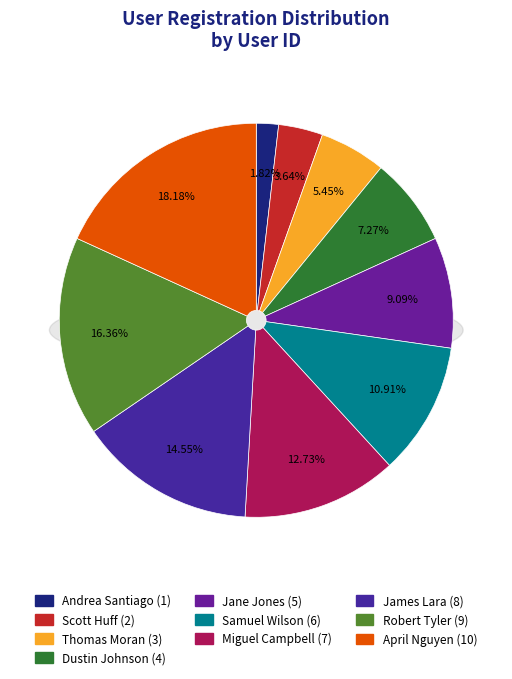

Which slice is the largest?

April Nguyen